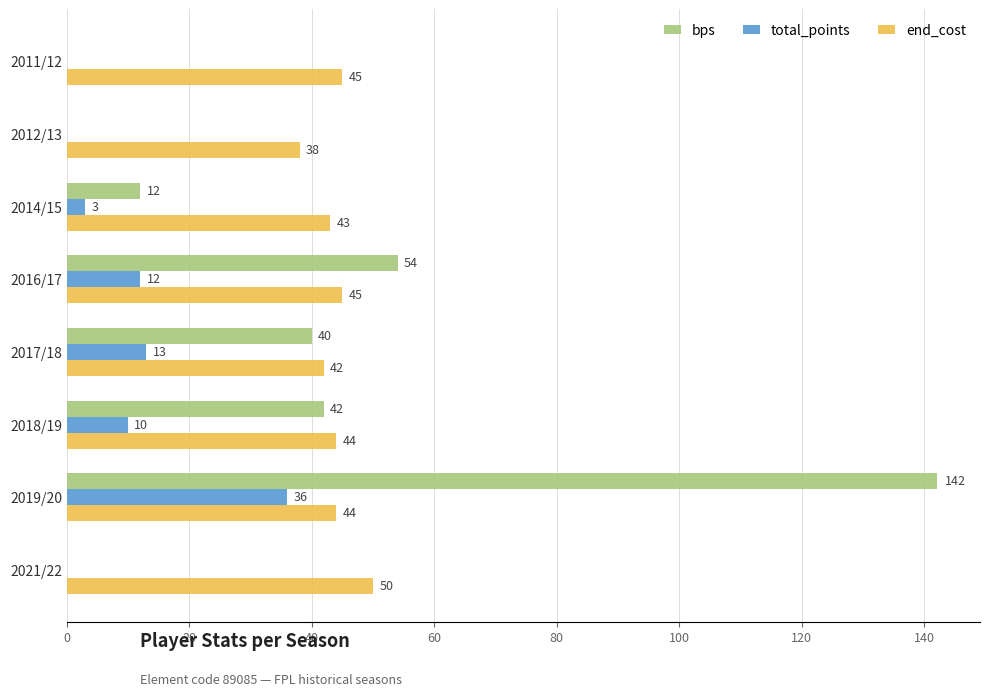

Is the value of end_cost at 2016/17 greater than the value of total_points at 2019/20?

Yes